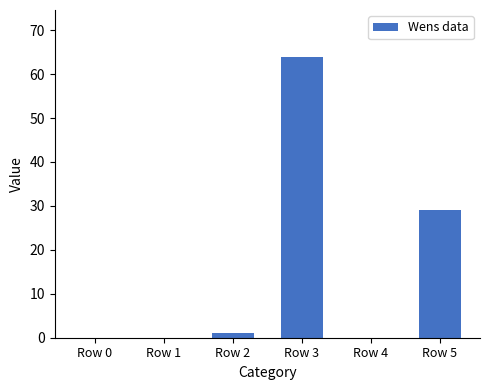

True or false: the data shows 40 at Row 3.

False